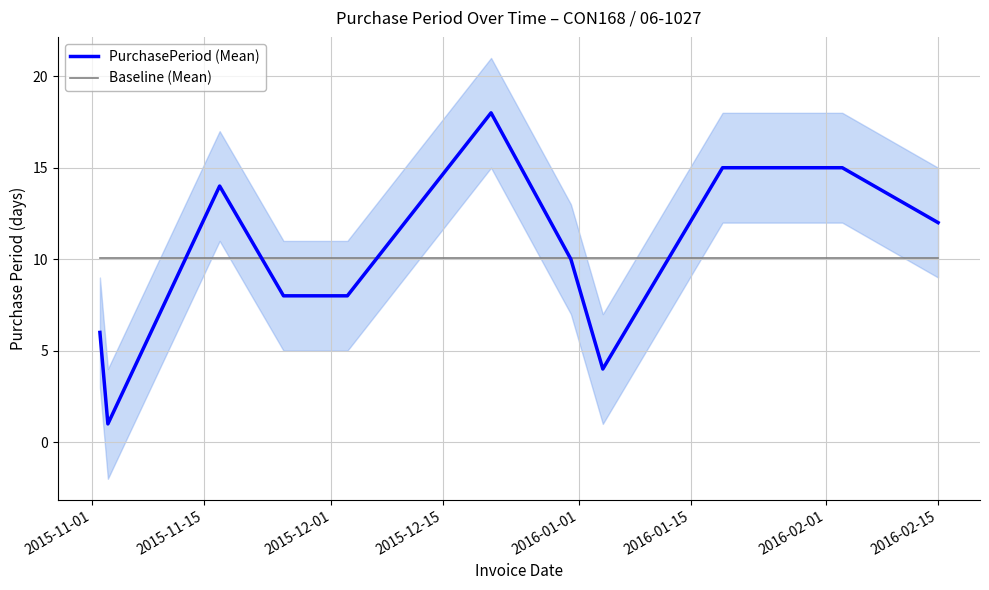

Reading left to right, extract all data points from this chart.

PurchasePeriod (Mean): 6.0	1.0	14.0	8.0	8.0	18.0	10.0	4.0	15.0	15.0	12.0
Baseline (Mean): 10.1	10.1	10.1	10.1	10.1	10.1	10.1	10.1	10.1	10.1	10.1